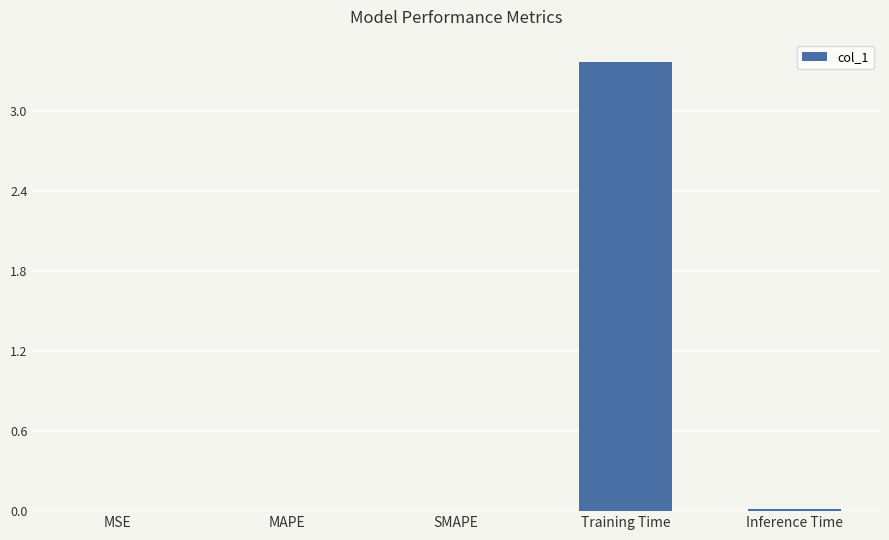

Which has a higher value, Training Time or MSE?

Training Time